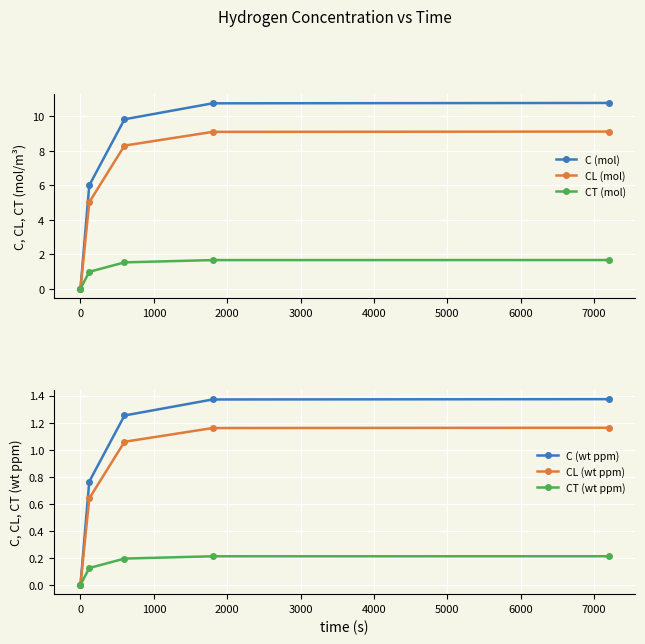

What is the value of the C (mol) point at the 3rd from the left?

9.8